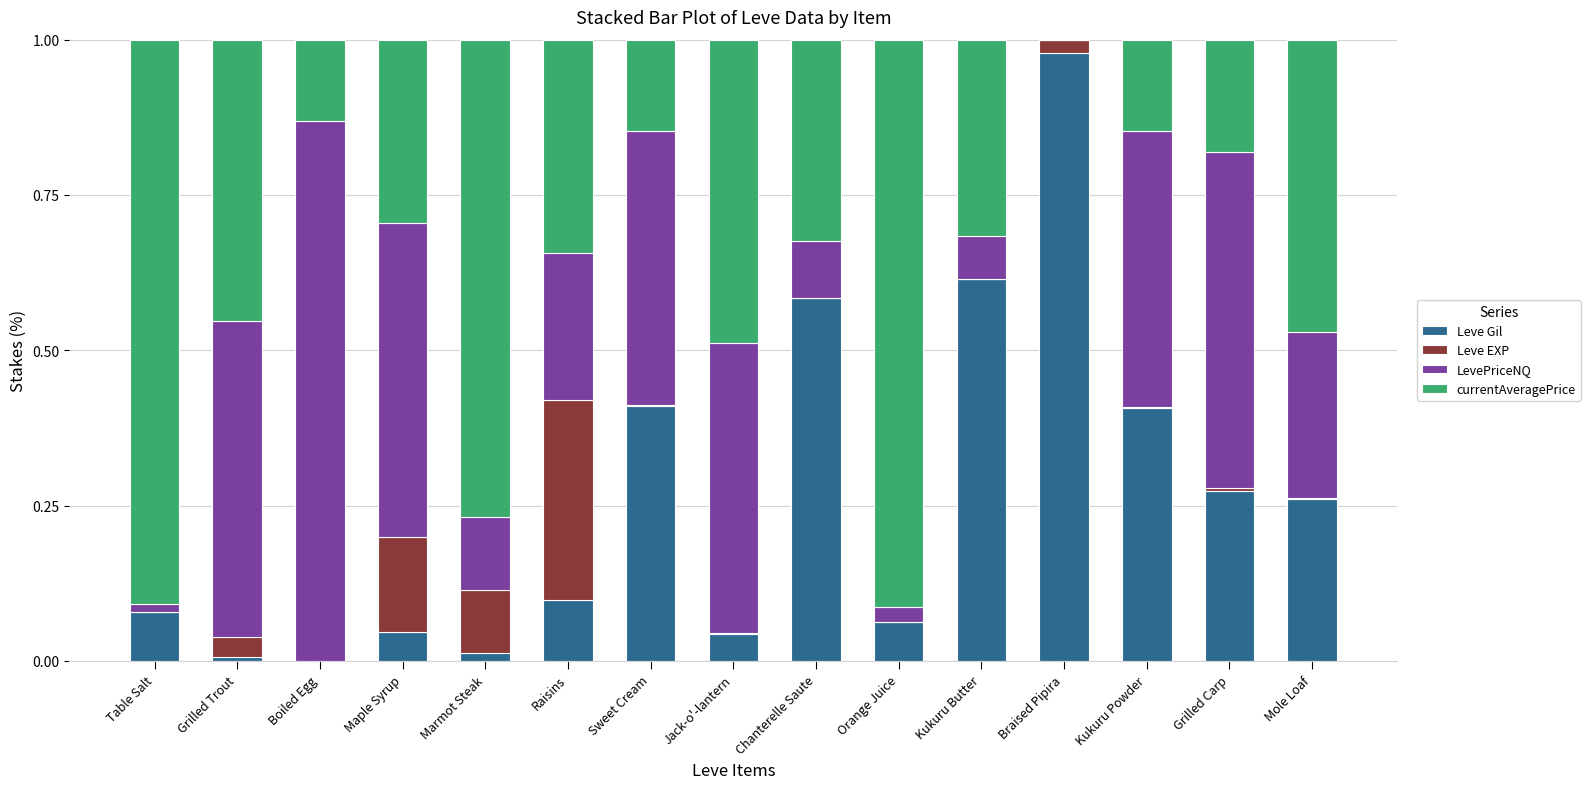

Count the number of categories in the chart.

15